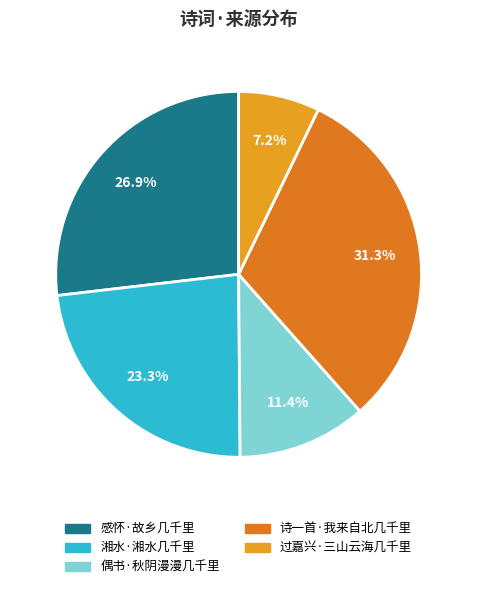

What percentage is the 偶书·秋阴漫漫几千里 slice, to the nearest percent?

11%